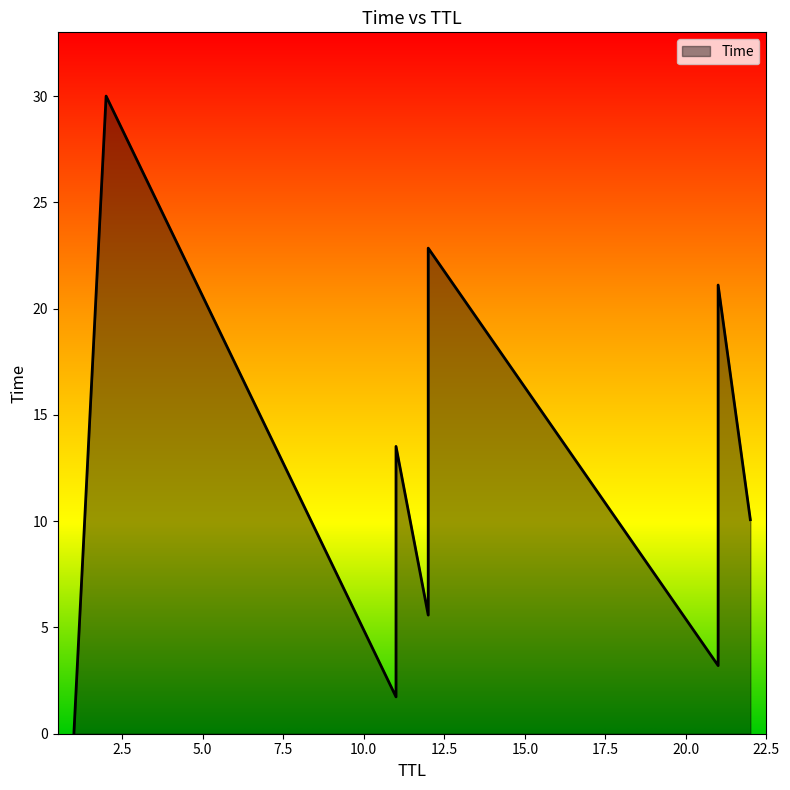

What is the difference between the values at 21 and 11?

19.4